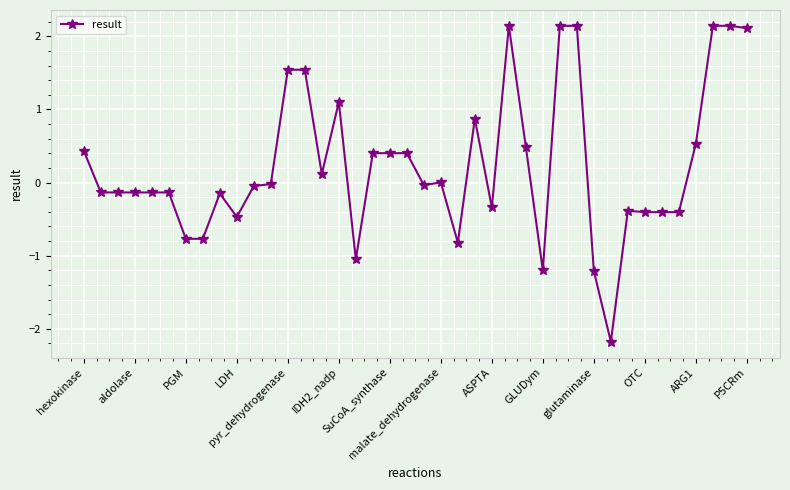

What is the difference between the maximum and minimum values?

4.3